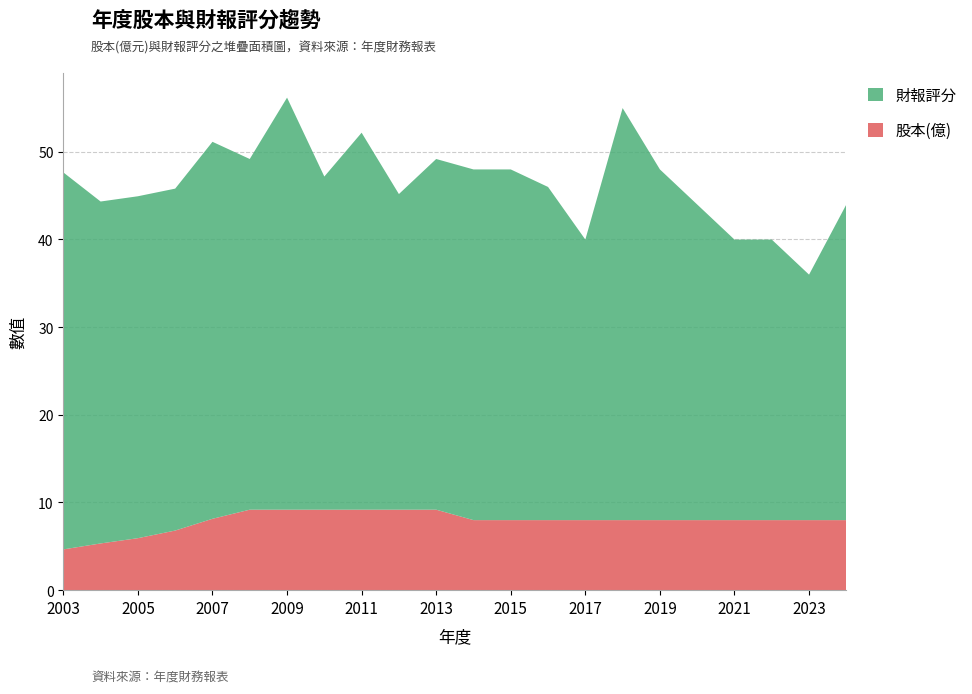

Reading left to right, what are all the values shown in this chart?

股本(億): 4.7	5.3	5.9	6.8	8.1	9.2	9.2	9.2	9.2	9.2	9.2	8.0	8.0	8.0	8.0	8.0	8.0	8.0	8.0	8.0	8.0	8.0
財報評分: 43.0	39.0	39.0	39.0	43.0	40.0	47.0	38.0	43.0	36.0	40.0	40.0	40.0	38.0	32.0	47.0	40.0	36.0	32.0	32.0	28.0	36.0